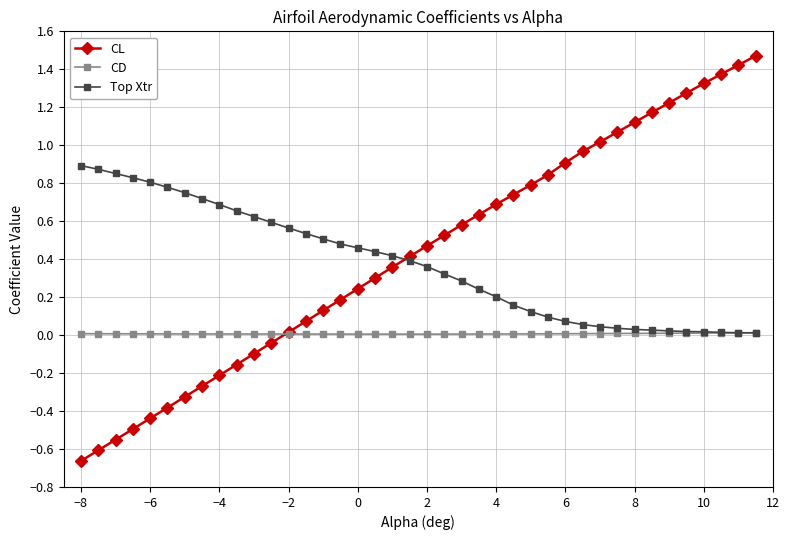

Which series has the widest spread of values?

CL